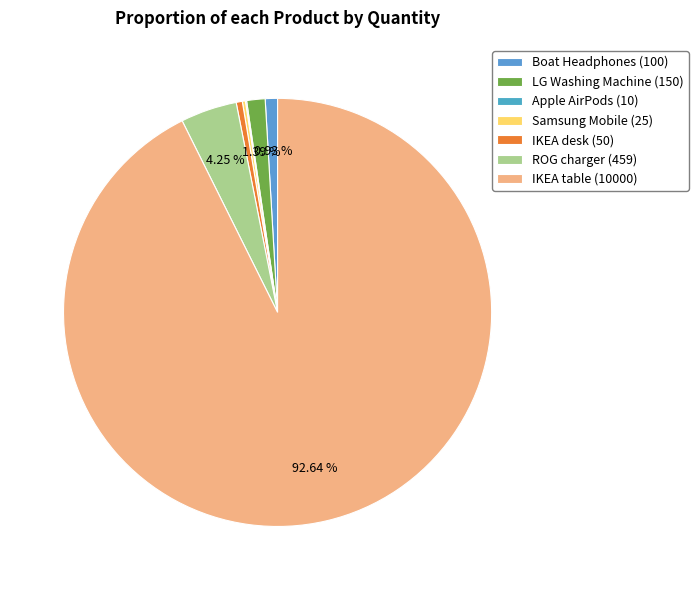

How many segments does this pie chart have?

7